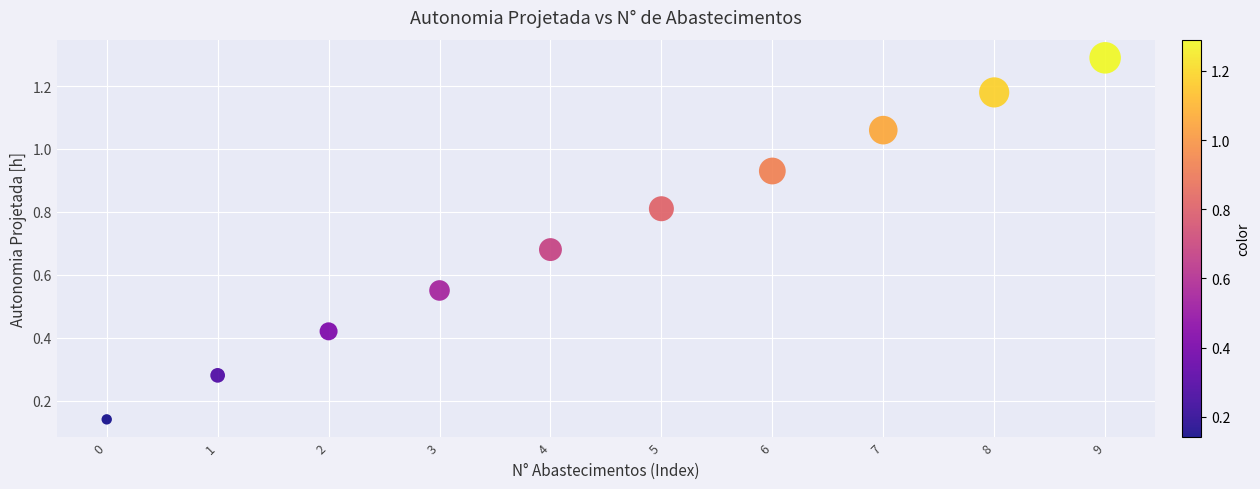

Count the number of points in this scatter plot.

10